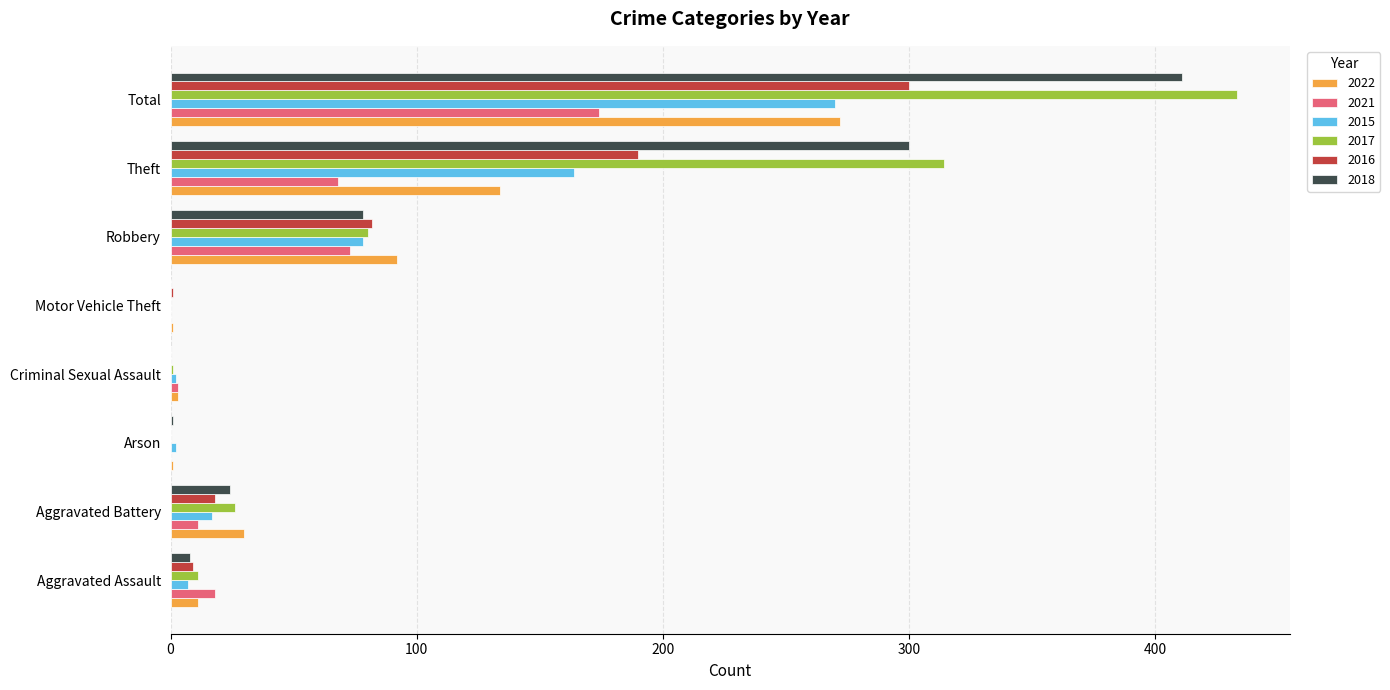

How many series are shown in this chart?

6